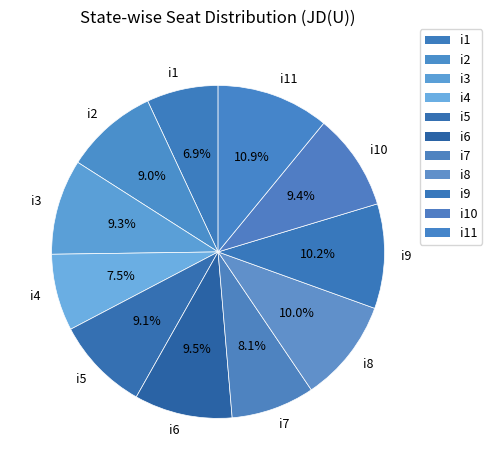

Between i11 and i9, which is larger?

i11